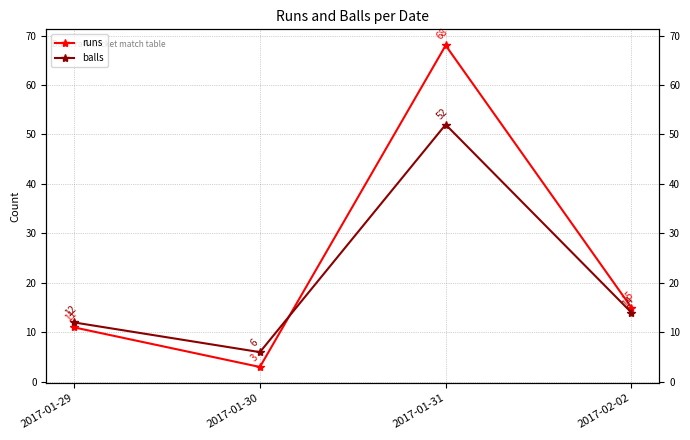

Reading right to left, extract all data points from this chart.

runs: 2017-02-02=15	2017-01-31=68	2017-01-30=3	2017-01-29=11
balls: 2017-02-02=14	2017-01-31=52	2017-01-30=6	2017-01-29=12